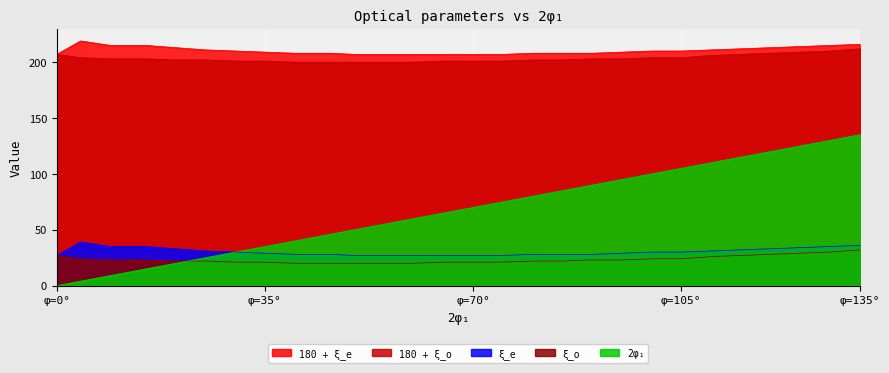

What is the minimum value for ξ_o?

20